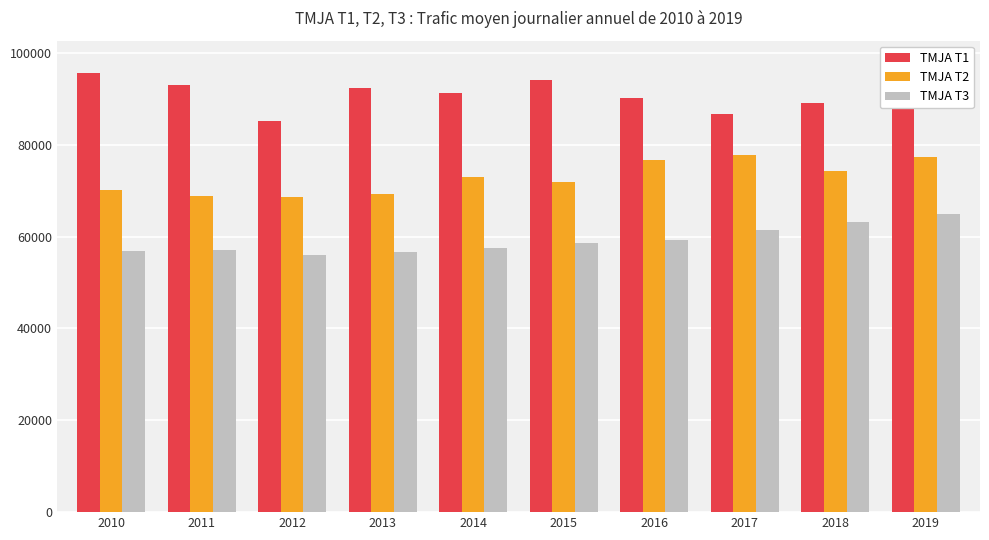

What is the value of the TMJA T3 bar at the 6th from the left?

58637.8